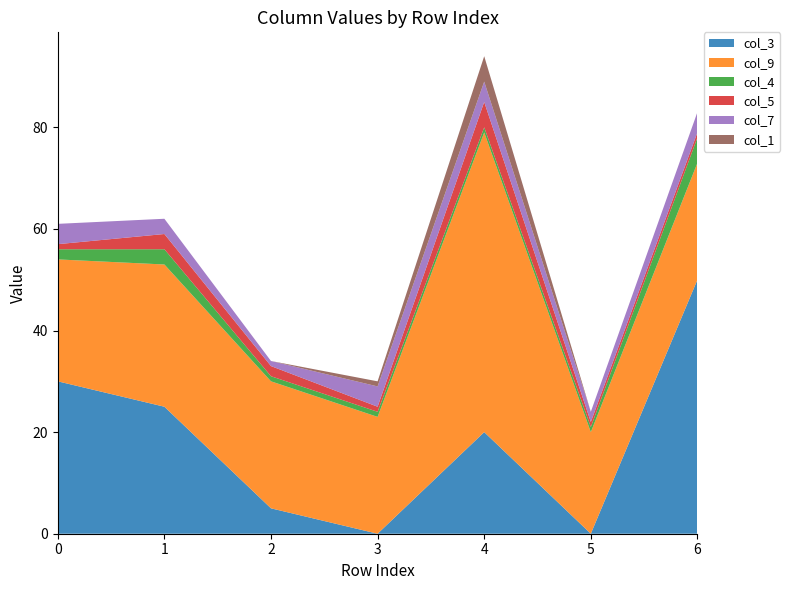

Reading left to right, what are all the values shown in this chart?

col_3: 0=30	1=25	2=5	3=0	4=20	5=0	6=50
col_9: 0=24	1=28	2=25	3=23	4=59	5=20	6=23
col_4: 0=2	1=3	2=1	3=1	4=1	5=1	6=5
col_5: 0=1	1=3	2=2	3=1	4=5	5=1	6=1
col_7: 0=4	1=3	2=1	3=4	4=4	5=2	6=4
col_1: 0=0	1=0	2=0	3=1	4=5	5=0	6=0